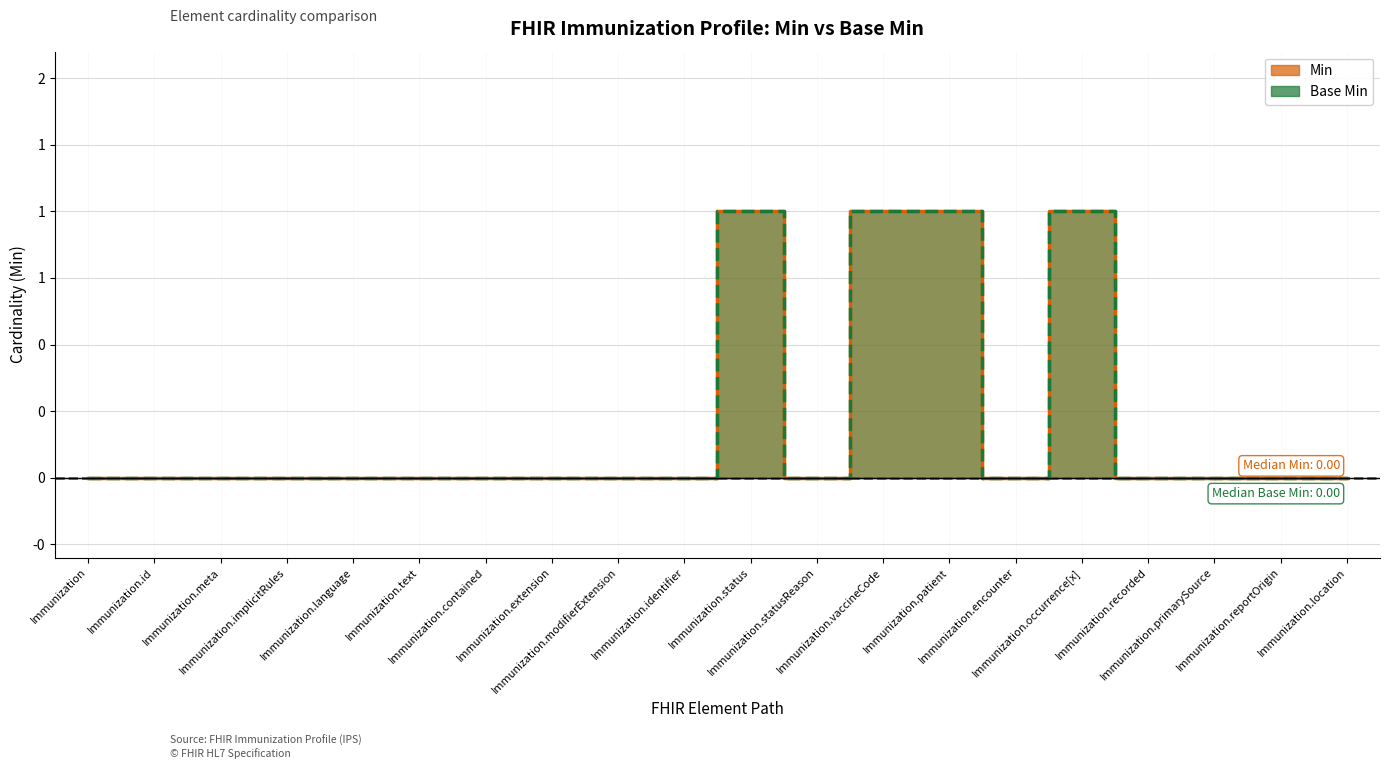

Is the value of Min at Immunization.modifierExtension greater than the value of Base Min at Immunization.vaccineCode?

No